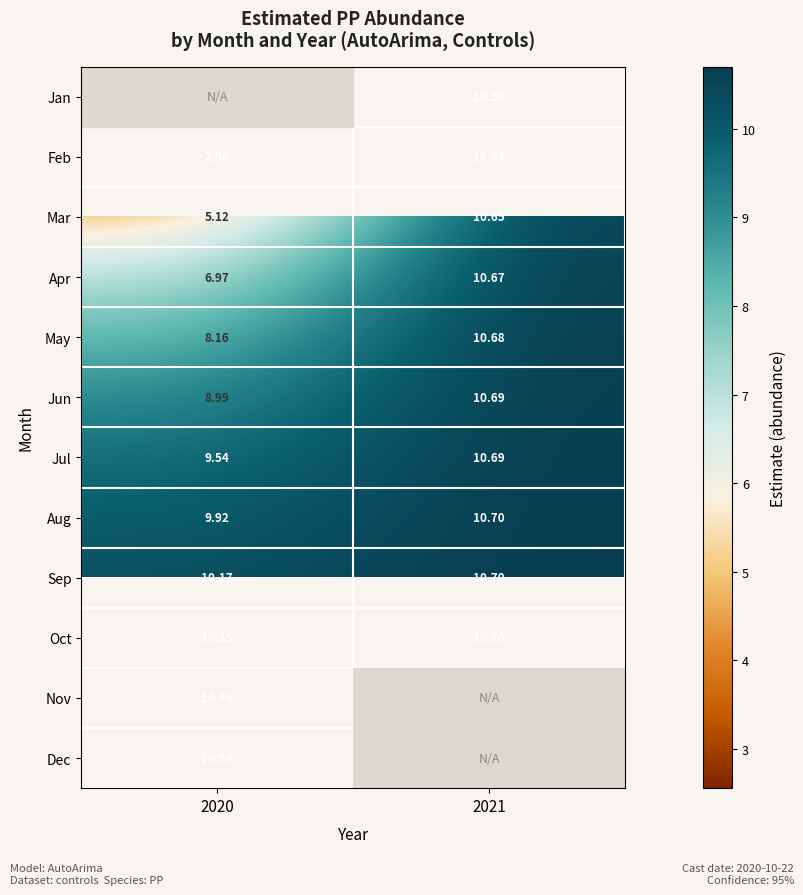

The Dec series shows 10.5 at 2020. True or false?

True